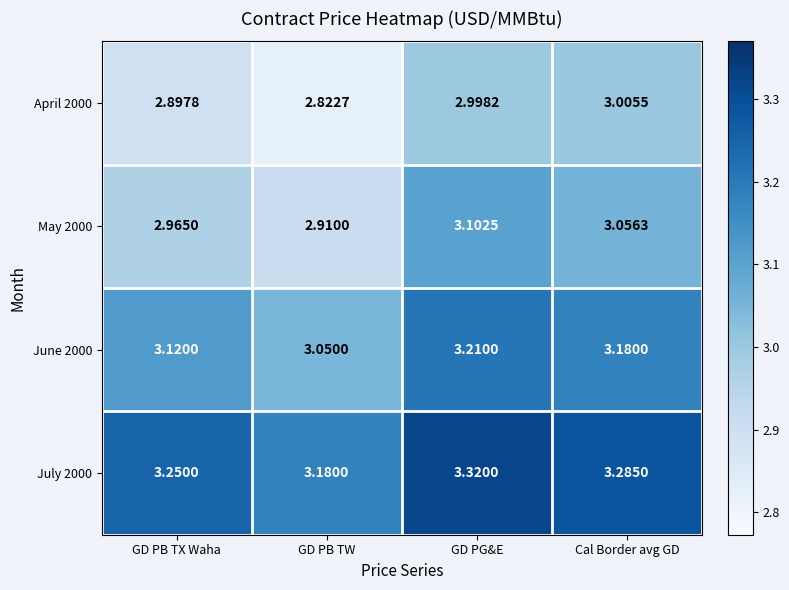

How many categories are shown in the chart?

4